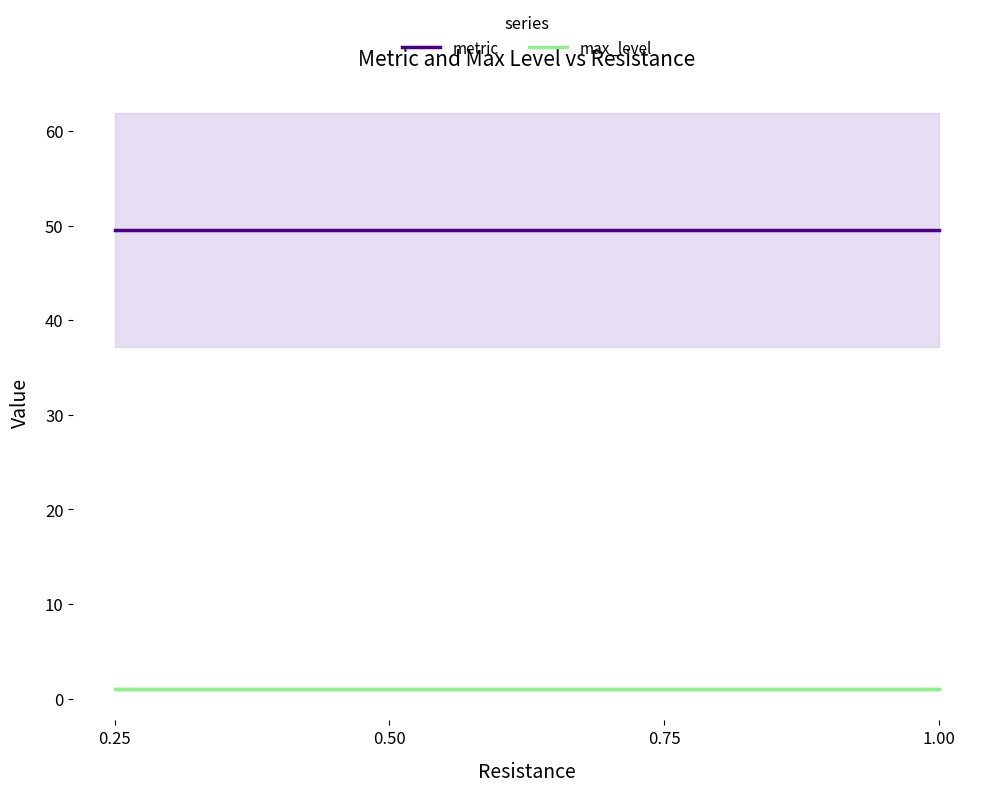

Where is metric nearest to the value 49?

0.25